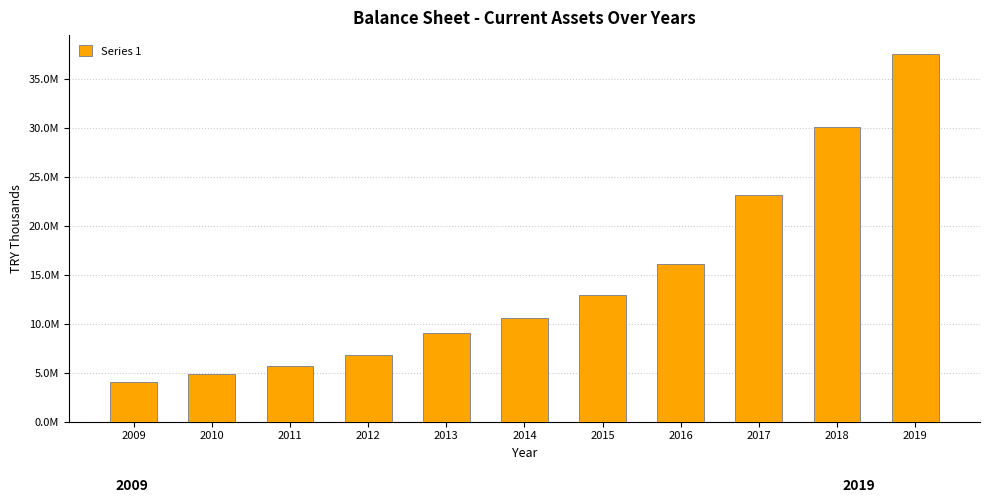

Are the bars horizontal?

No